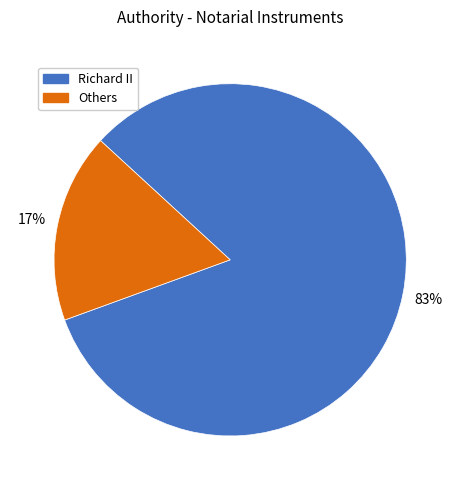

Does any single category account for the majority?

Yes